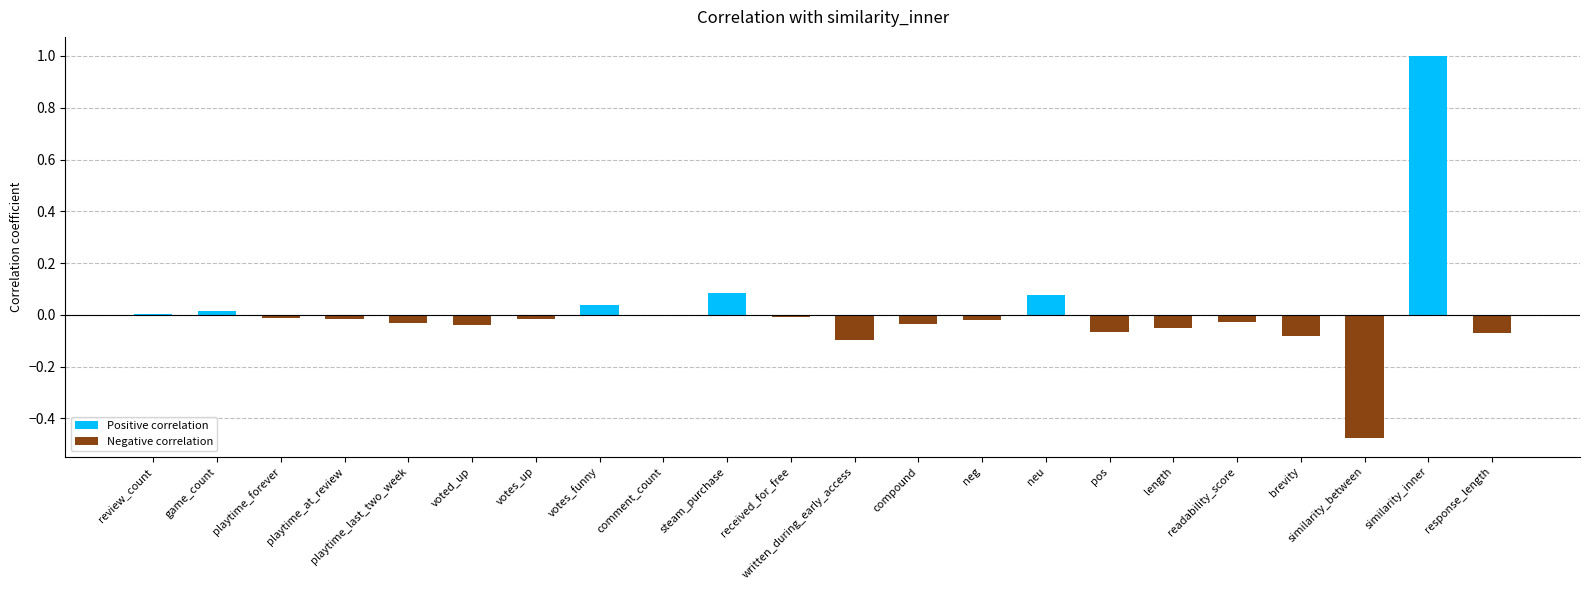

Reading right to left, extract all data points from this chart.

Positive correlation: response_length=0.0	similarity_inner=1.0	similarity_between=0.0	brevity=0.0	readability_score=0.0	length=0.0	pos=0.0	neu=0.1	neg=0.0	compound=0.0	written_during_early_access=0.0	received_for_free=0.0	steam_purchase=0.1	comment_count=0.0	votes_funny=0.0	votes_up=0.0	voted_up=0.0	playtime_last_two_week=0.0	playtime_at_review=0.0	playtime_forever=0.0	game_count=0.0	review_count=0.0
Negative correlation: response_length=-0.1	similarity_inner=0.0	similarity_between=-0.5	brevity=-0.1	readability_score=-0.0	length=-0.1	pos=-0.1	neu=0.0	neg=-0.0	compound=-0.0	written_during_early_access=-0.1	received_for_free=-0.0	steam_purchase=0.0	comment_count=-0.0	votes_funny=0.0	votes_up=-0.0	voted_up=-0.0	playtime_last_two_week=-0.0	playtime_at_review=-0.0	playtime_forever=-0.0	game_count=0.0	review_count=0.0